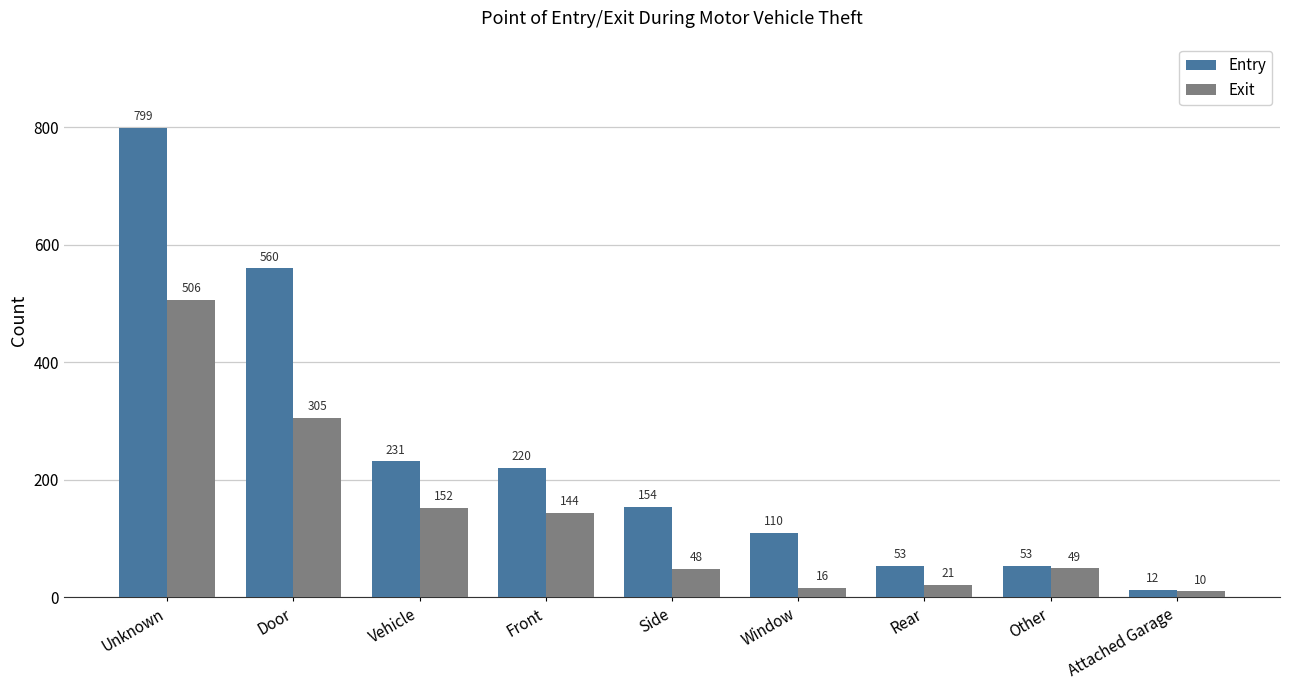

True or false: Exit has a value of 144 at Front.

True